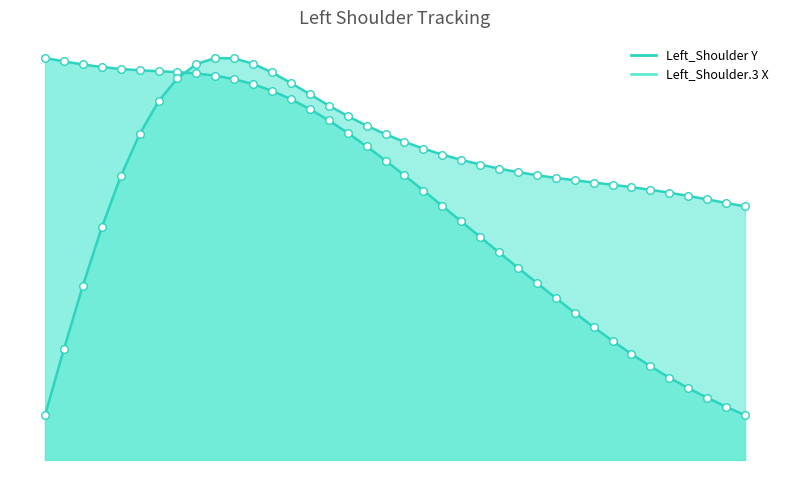

Which series contains the lowest Y value?

Left_Shoulder Y